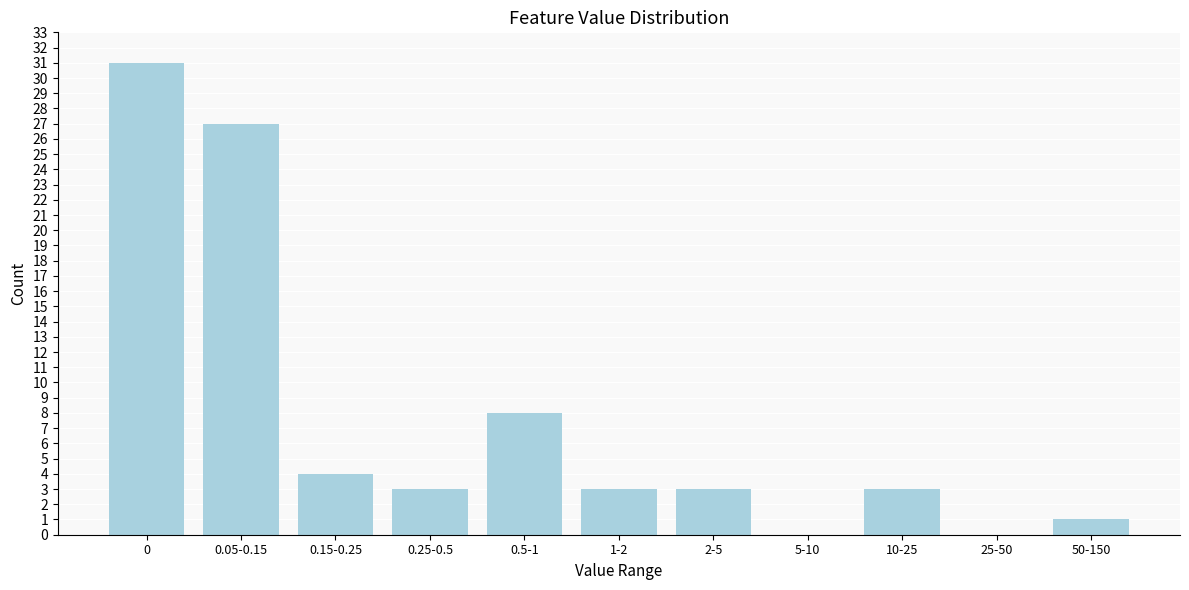

Reading right to left, transcribe all the data shown in this chart.

50-150=1	25-50=0	10-25=3	5-10=0	2-5=3	1-2=3	0.5-1=8	0.25-0.5=3	0.15-0.25=4	0.05-0.15=27	0=31